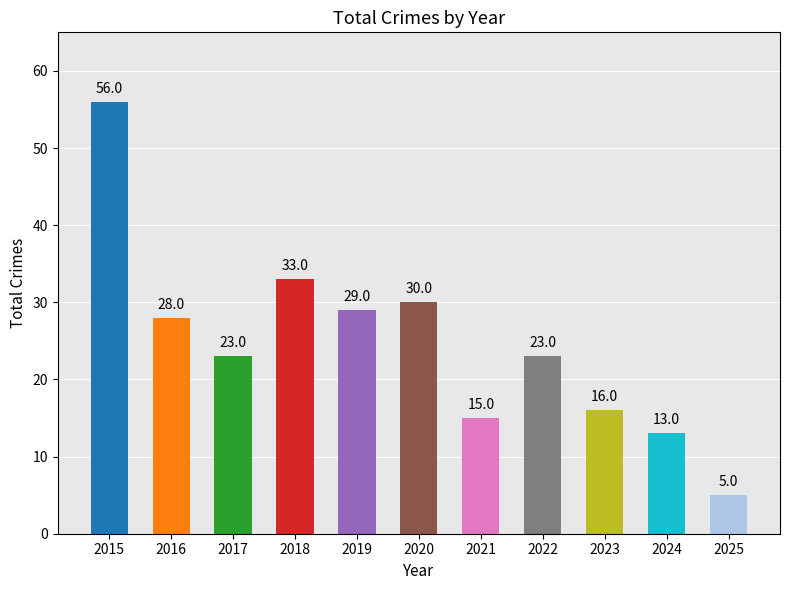

Reading left to right, extract all data points from this chart.

56	28	23	33	29	30	15	23	16	13	5